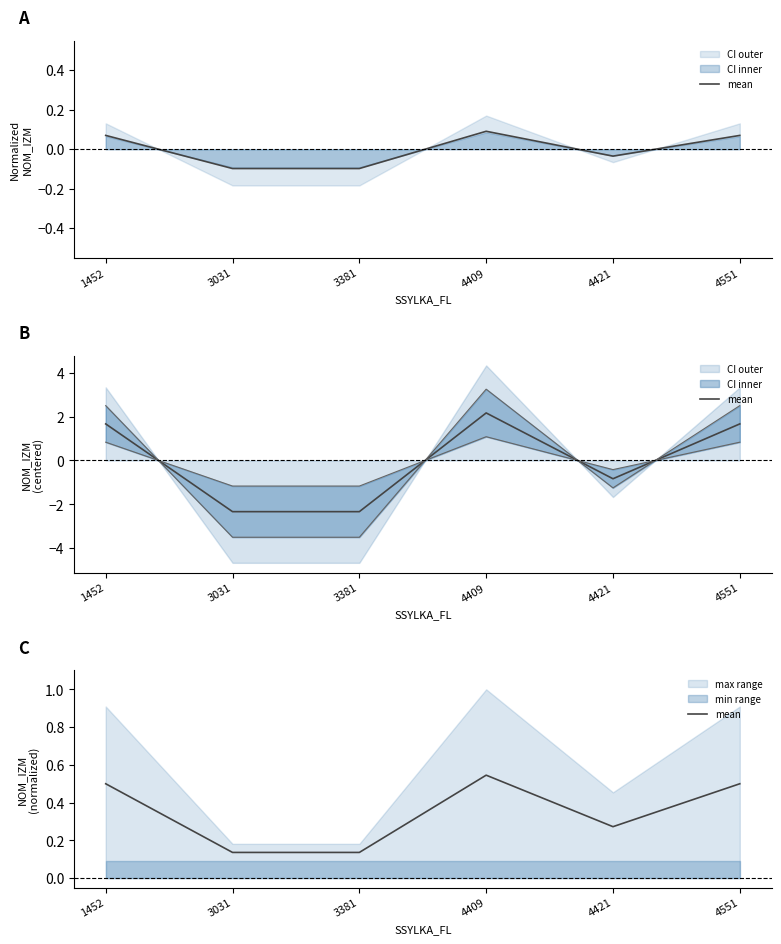

List the labels in order of value, largest first.

4409, 1452, 4551, 4421, 3031, 3381